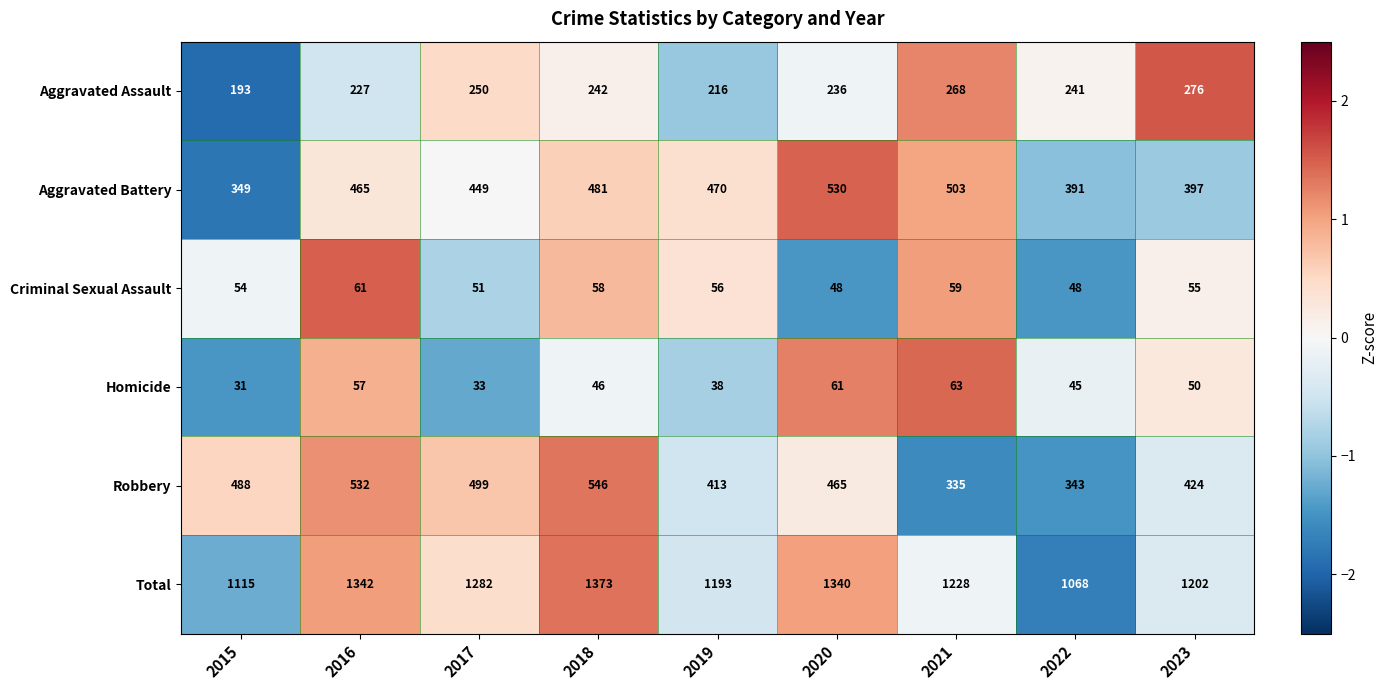

The Aggravated Assault series shows 242 at 2018. True or false?

True